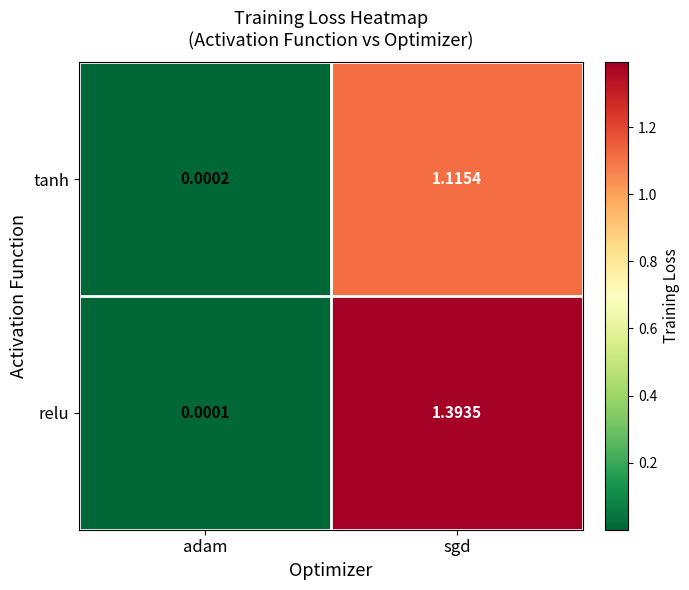

Rank the series by their average value, from highest to lowest.

relu, tanh